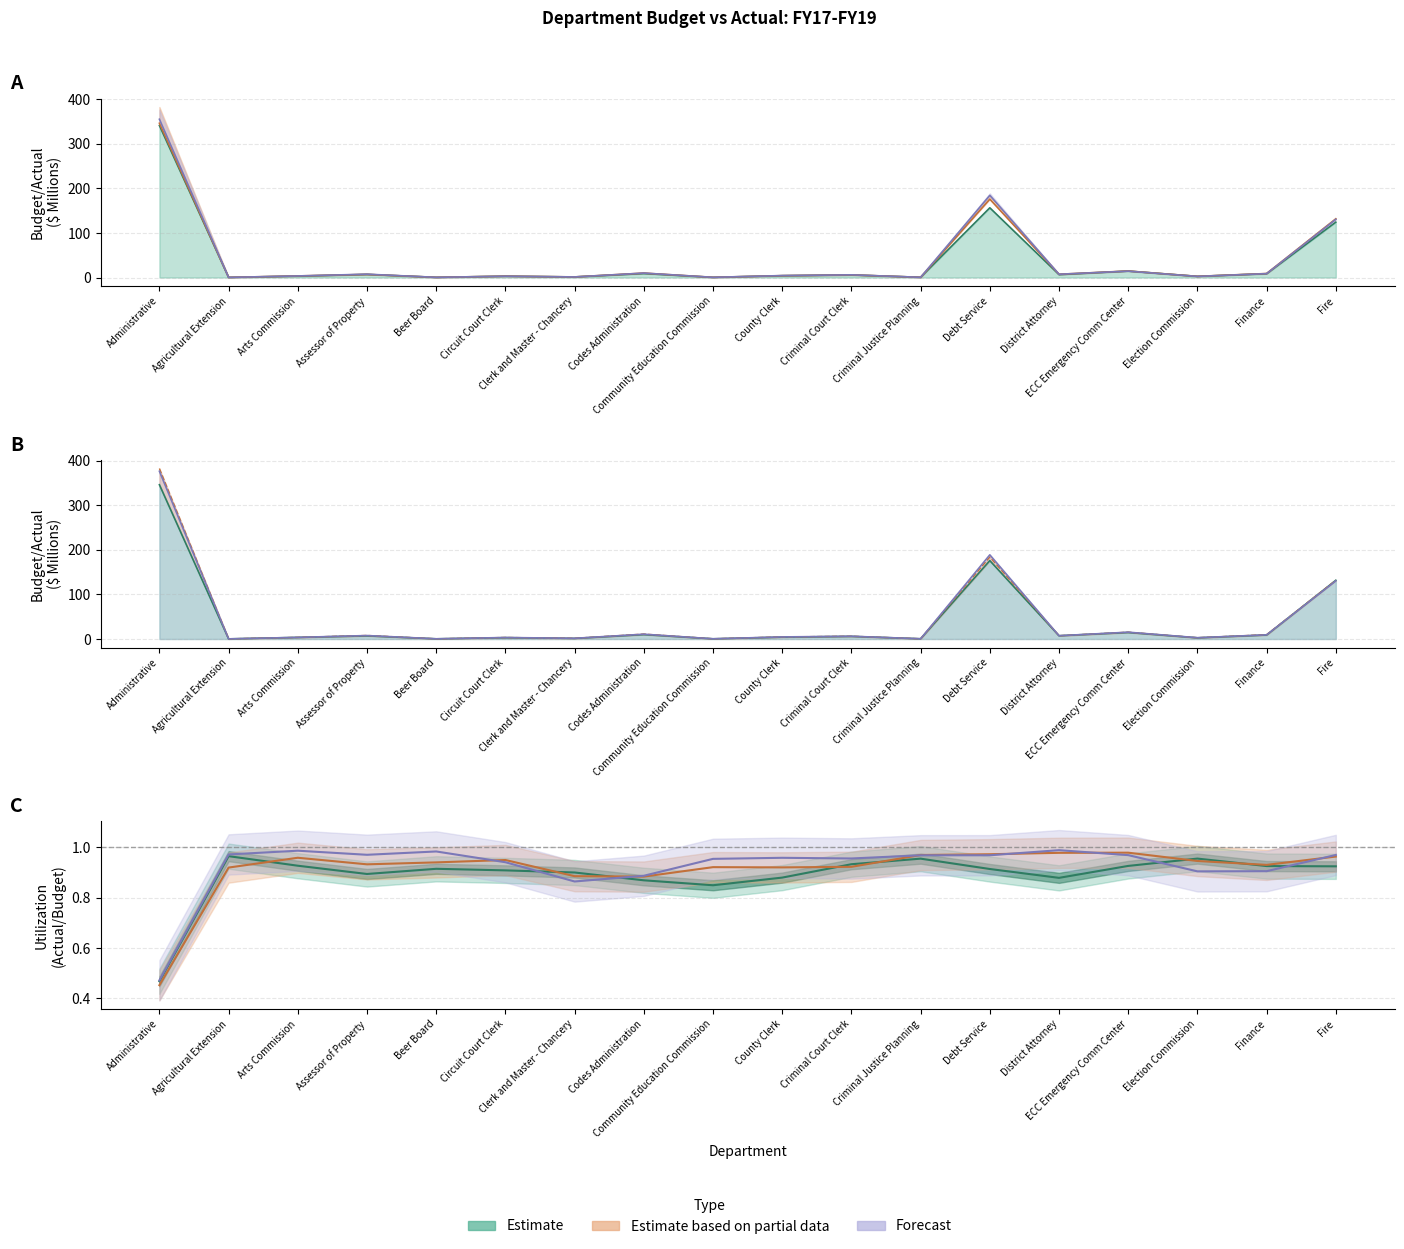

Reading left to right, extract all data points from this chart.

FY17_Actual: Administrative=341.2	Agricultural Extension=0.3	Arts Commission=3.1	Assessor of Property=6.9	Beer Board=0.4	Circuit Court Clerk=2.9	Clerk and Master - Chancery=1.3	Codes Administration=9.0	Community Education Commission=0.4	County Clerk=4.1	Criminal Court Clerk=5.8	Criminal Justice Planning=0.5	Debt Service=156.5	District Attorney=6.5	ECC Emergency Comm Center=14.4	Election Commission=2.6	Finance=8.5	Fire=124.4
FY18_Budget: Administrative=382.7	Agricultural Extension=0.3	Arts Commission=3.7	Assessor of Property=8.0	Beer Board=0.4	Circuit Court Clerk=3.4	Clerk and Master - Chancery=1.6	Codes Administration=11.1	Community Education Commission=0.5	County Clerk=4.7	Criminal Court Clerk=6.2	Criminal Justice Planning=0.5	Debt Service=184.2	District Attorney=7.4	ECC Emergency Comm Center=15.3	Election Commission=2.9	Finance=9.7	Fire=131.8
FY18_Actual: Administrative=346.3	Agricultural Extension=0.3	Arts Commission=3.6	Assessor of Property=7.0	Beer Board=0.4	Circuit Court Clerk=3.1	Clerk and Master - Chancery=1.4	Codes Administration=9.9	Community Education Commission=0.5	County Clerk=4.2	Criminal Court Clerk=5.9	Criminal Justice Planning=0.5	Debt Service=176.0	District Attorney=7.4	ECC Emergency Comm Center=14.6	Election Commission=2.7	Finance=9.0	Fire=131.8
FY19_Budget: Administrative=376.5	Agricultural Extension=0.3	Arts Commission=3.7	Assessor of Property=7.8	Beer Board=0.4	Circuit Court Clerk=3.3	Clerk and Master - Chancery=1.6	Codes Administration=10.8	Community Education Commission=0.5	County Clerk=4.7	Criminal Court Clerk=6.2	Criminal Justice Planning=0.5	Debt Service=189.0	District Attorney=7.4	ECC Emergency Comm Center=15.3	Election Commission=2.9	Finance=9.3	Fire=130.6
FY19_Actual: Administrative=355.3	Agricultural Extension=0.3	Arts Commission=3.6	Assessor of Property=7.5	Beer Board=0.4	Circuit Court Clerk=2.9	Clerk and Master - Chancery=1.3	Codes Administration=10.0	Community Education Commission=0.5	County Clerk=4.4	Criminal Court Clerk=6.1	Criminal Justice Planning=0.5	Debt Service=184.5	District Attorney=7.4	ECC Emergency Comm Center=14.3	Election Commission=2.5	Finance=8.8	Fire=130.6